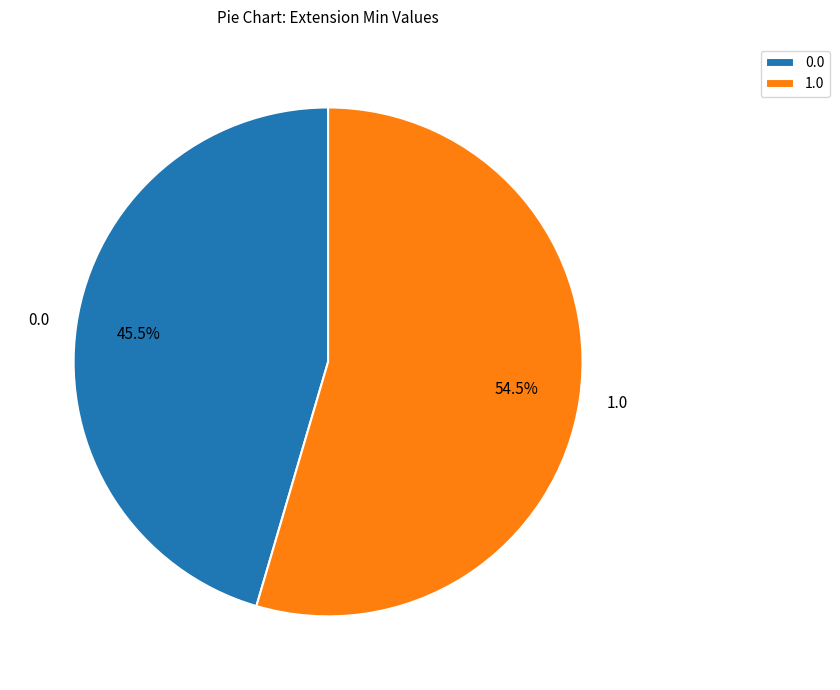

Combined, do 0.0 and 1.0 account for over 50%?

Yes